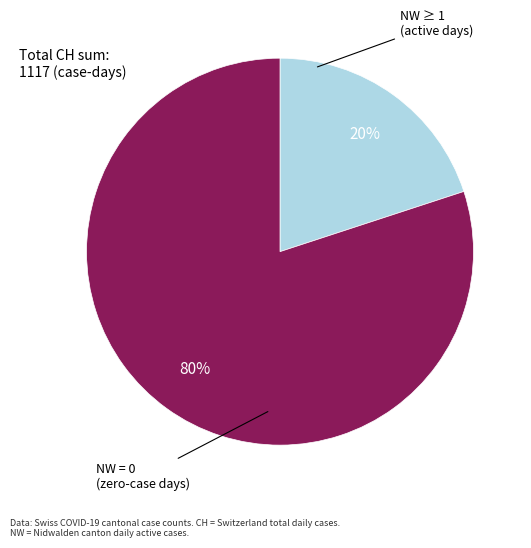

Does any single category account for the majority?

Yes